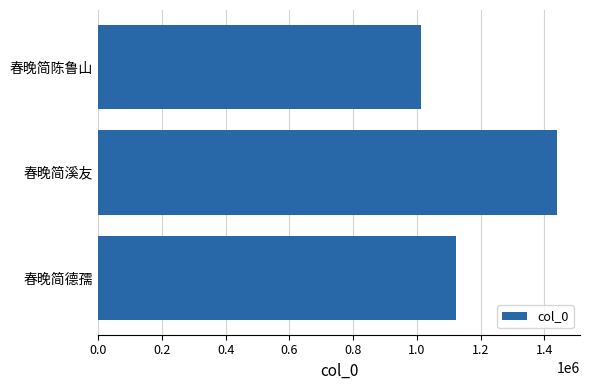

Count the values in the range 1012207 to 1439497.

3